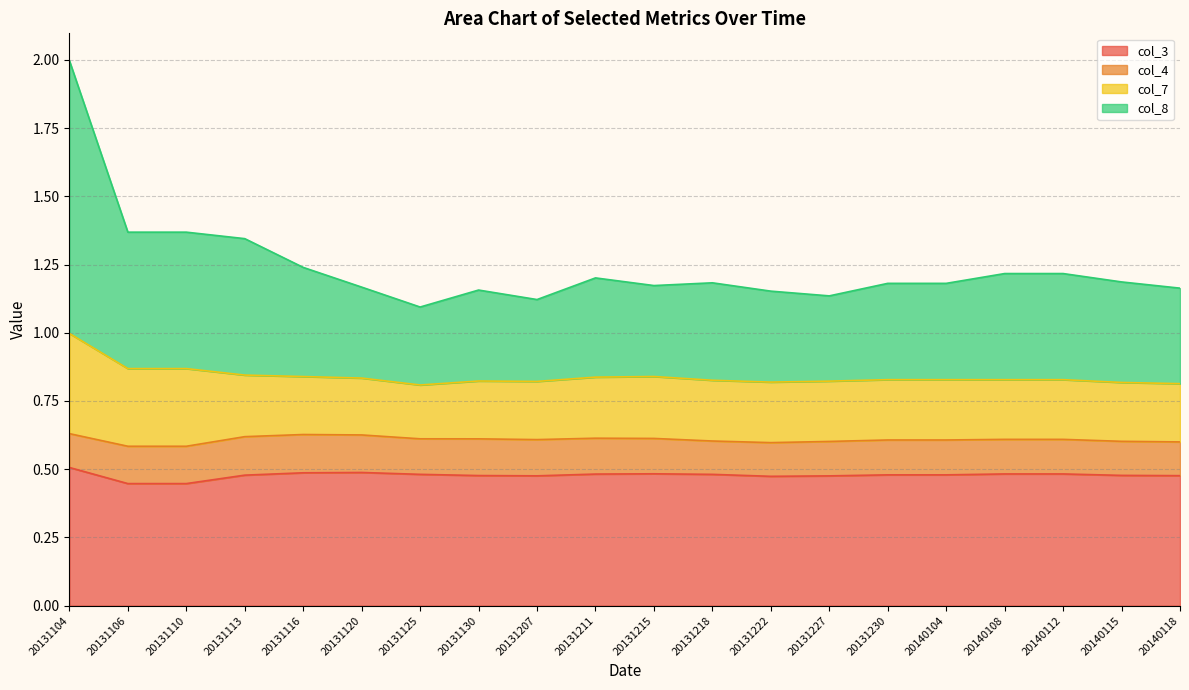

In col_3, how many points are lower than both neighbors (excluding endpoints)?

2